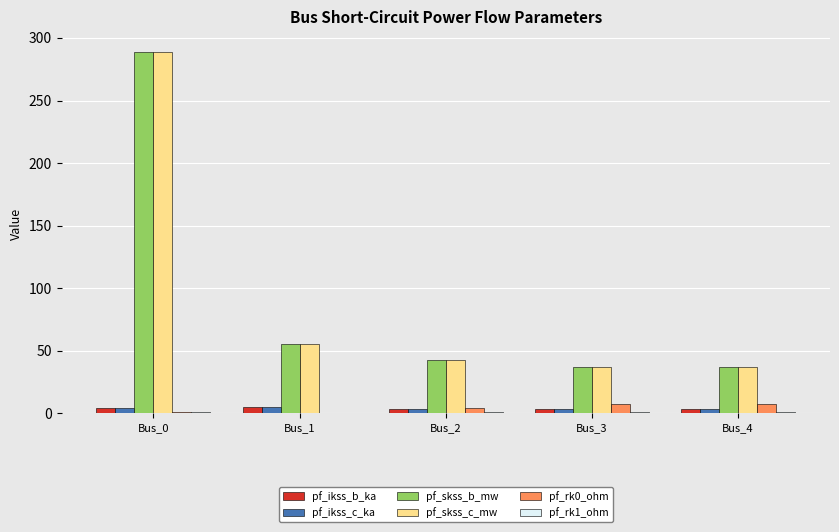

What is the maximum value shown in the chart?

288.7